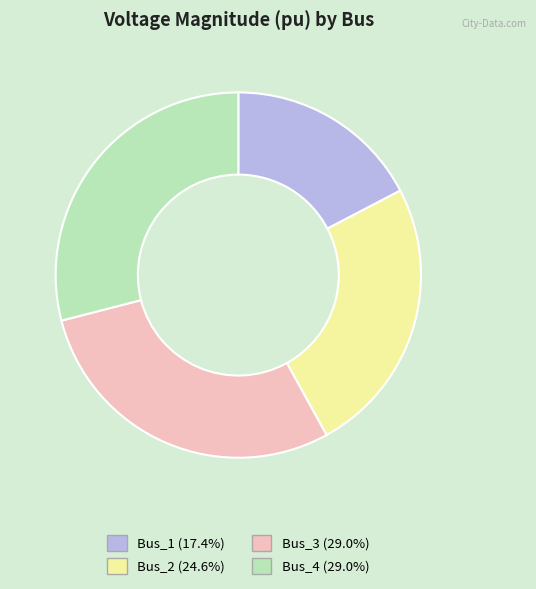

Which category has the smallest portion of the pie?

Bus_1